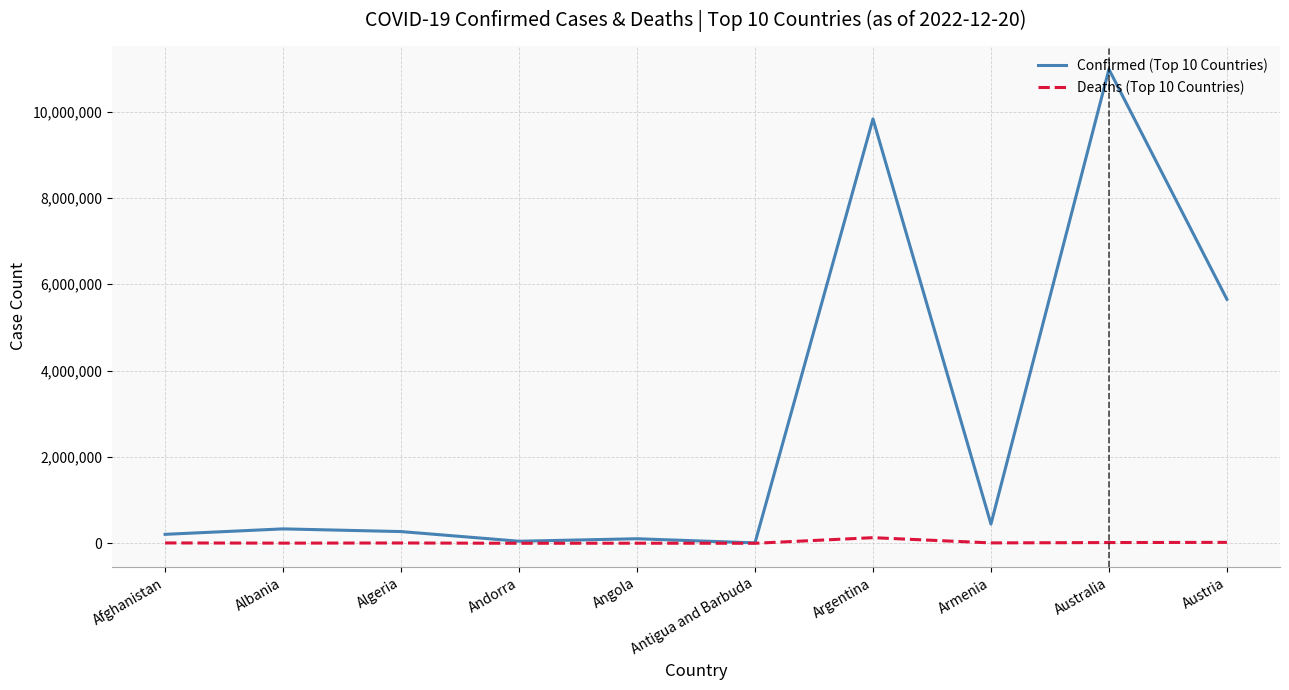

What is the sum of the Deaths (Top 10 Countries) values at Afghanistan and Albania?

11439